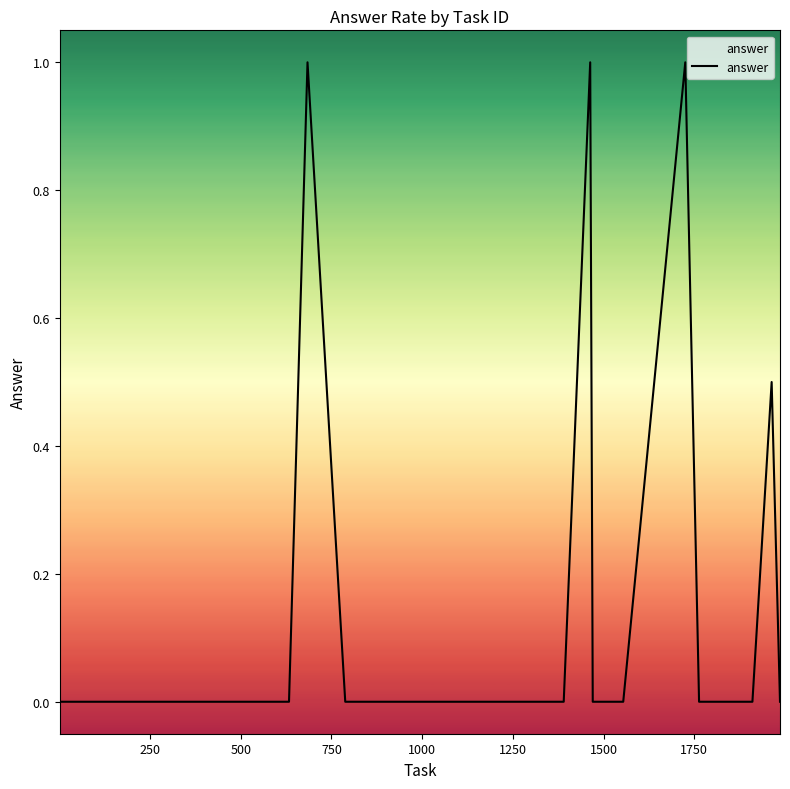

How many lines are shown in the chart?

1